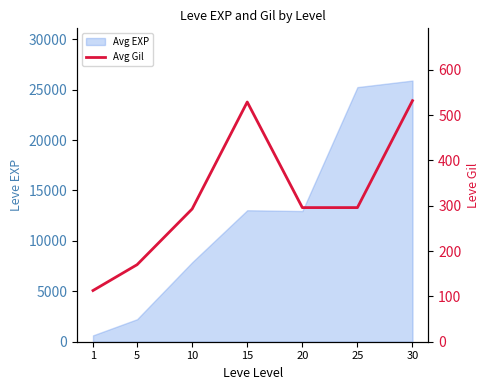

Where is the data nearest to the value 322?

20